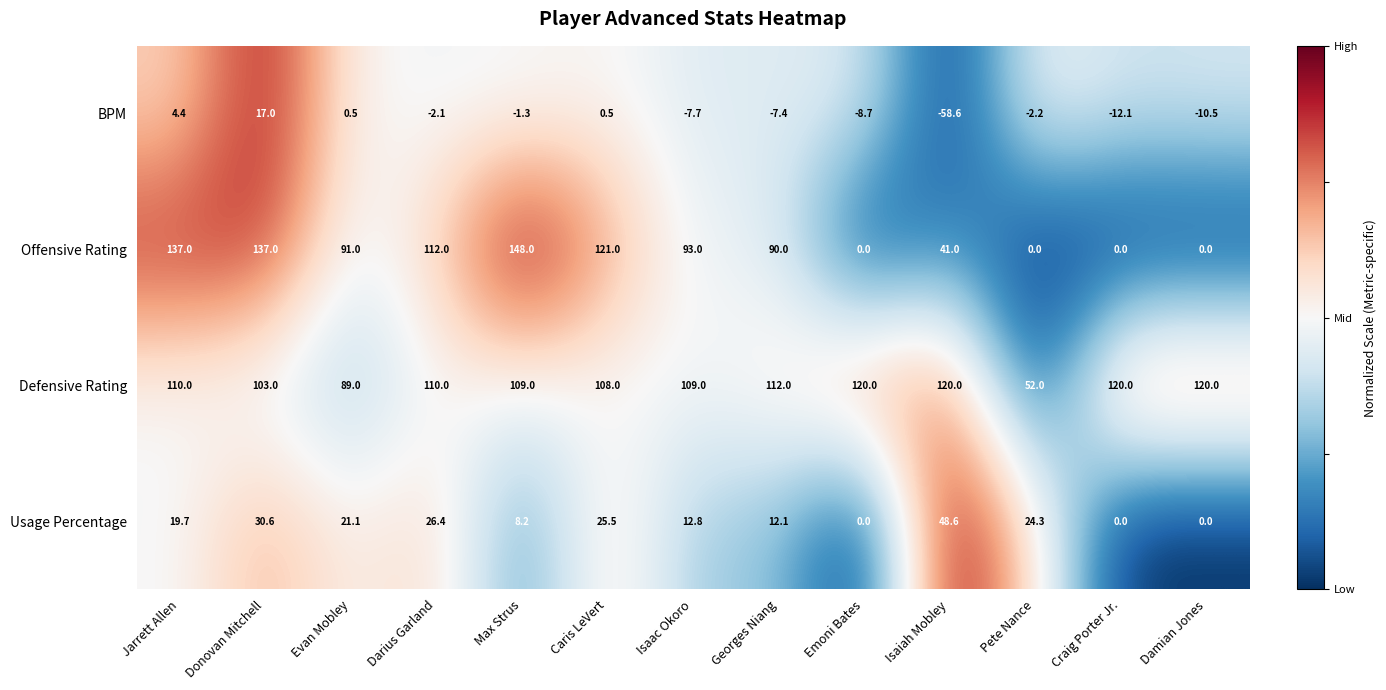

At which category is the sum across all series the highest?

Donovan Mitchell